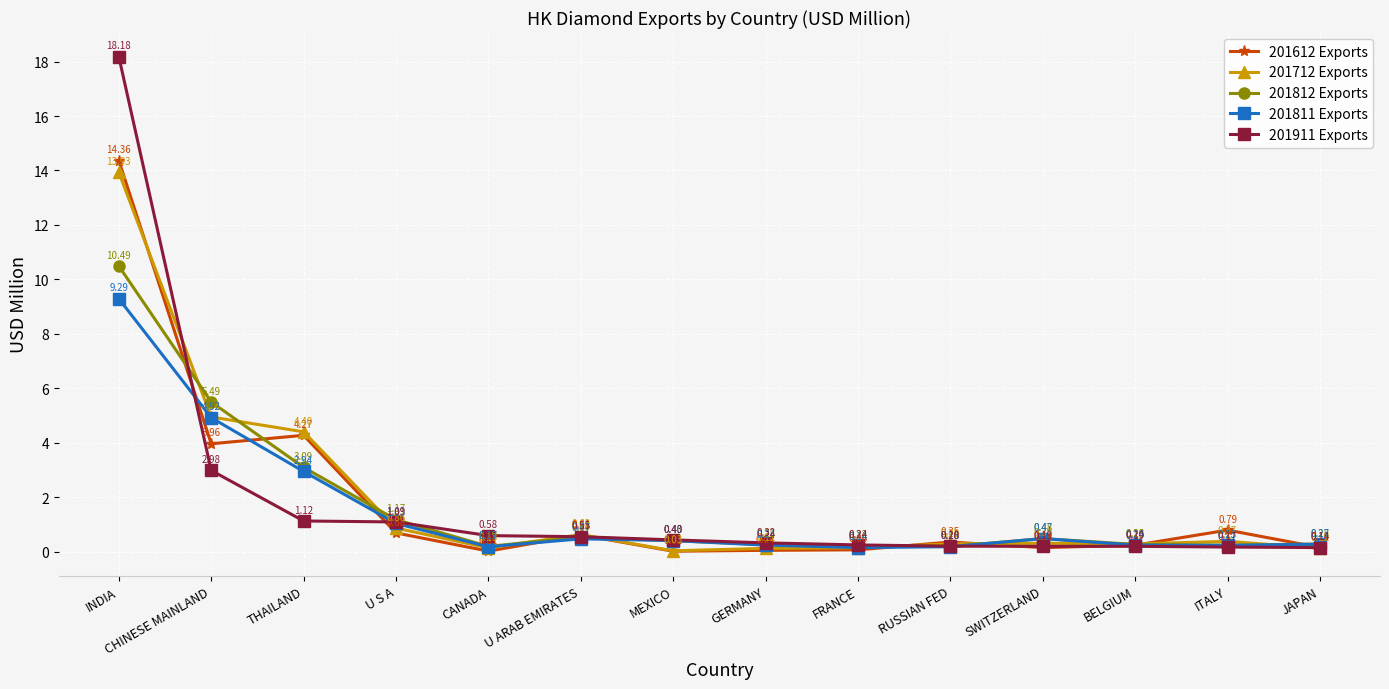

What are all the series names shown in the legend?

201612 Exports, 201712 Exports, 201812 Exports, 201811 Exports, 201911 Exports